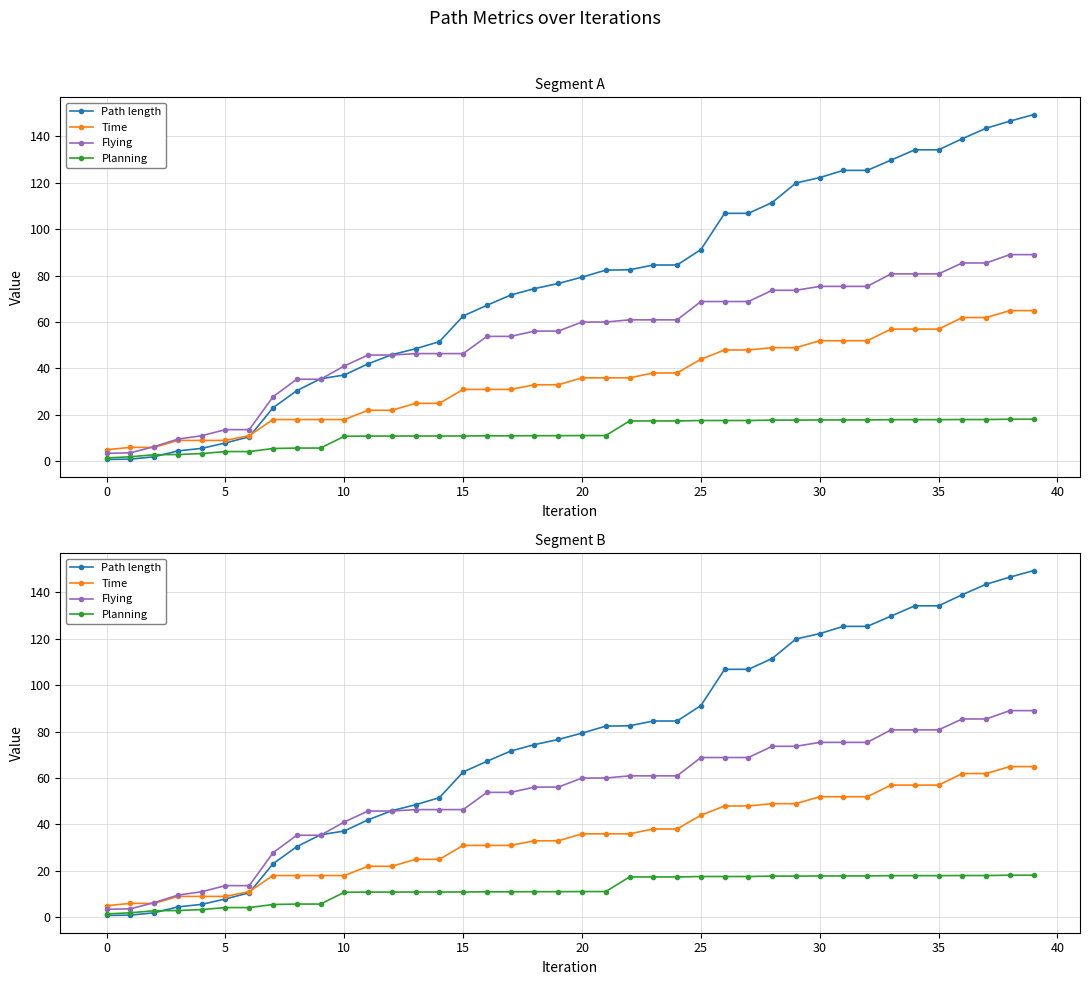

What is the sum of all Time values?

1378.6